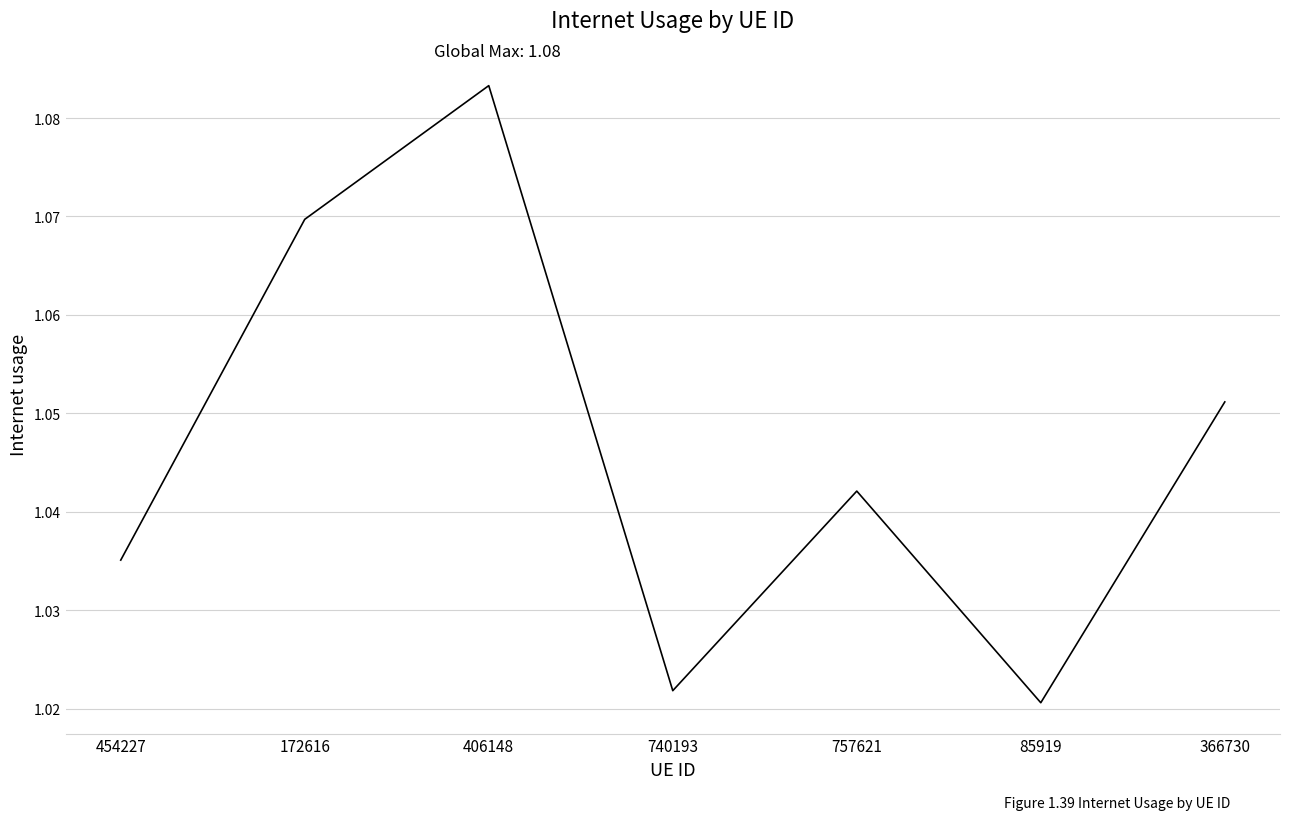

What is the ratio of the value at 740193 to the value at 406148?

0.9